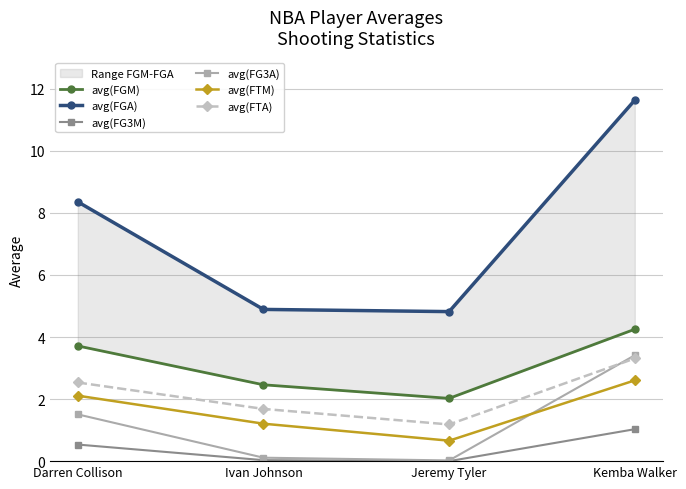

True or false: avg(FG3M) and avg(FGA) cross at least once.

False